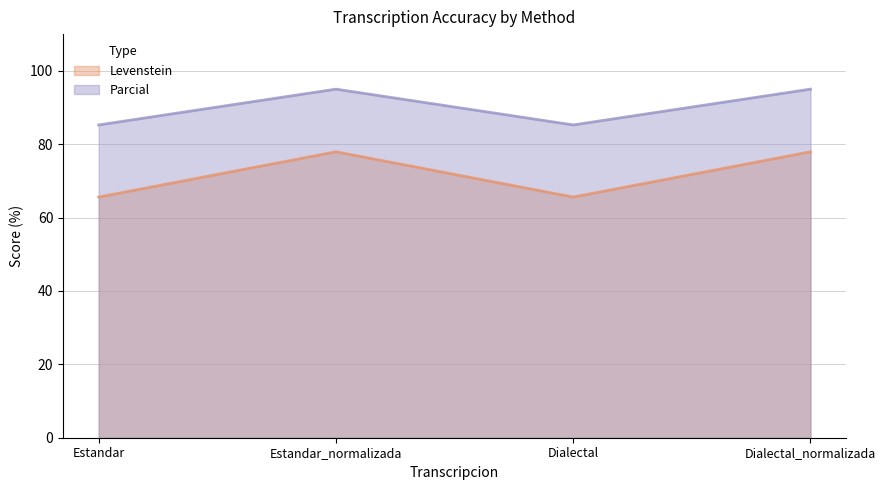

What are all the series names shown in the legend?

Levenstein, Parcial